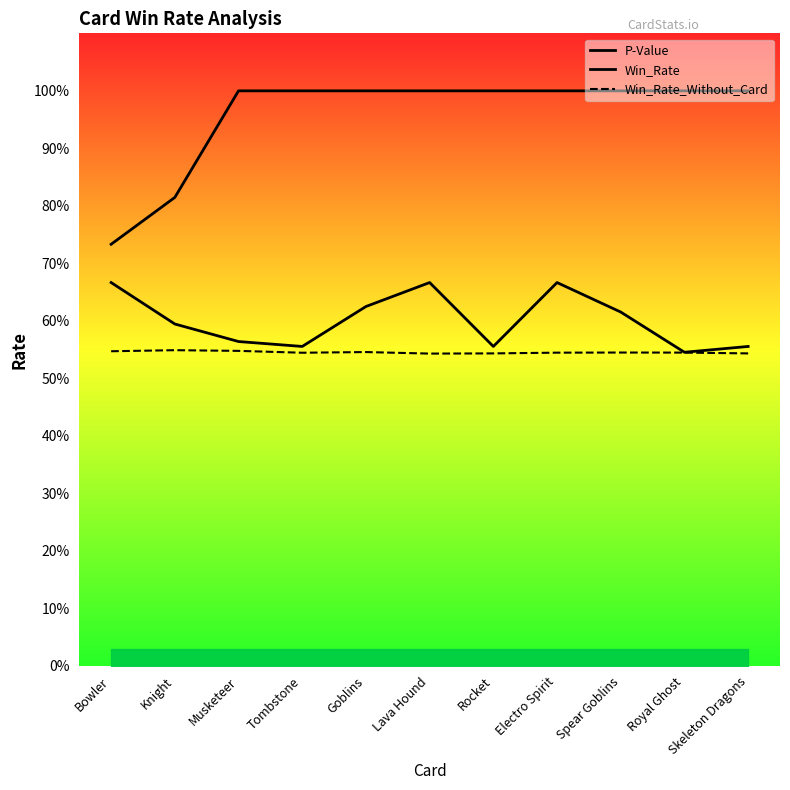

What is the smallest value displayed?

0.5